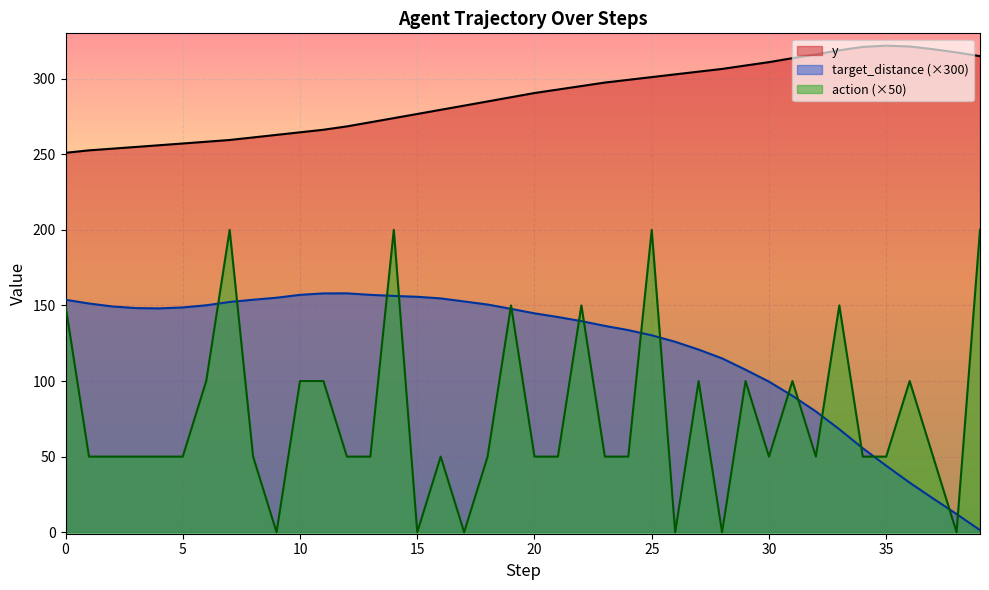

Reading right to left, extract all data points from this chart.

y: 314.9	317.4	319.5	321.3	321.8	321.0	318.8	316.1	313.6	310.9	308.7	306.5	304.7	302.9	301.1	299.2	297.4	295.1	292.8	290.5	287.7	285.0	282.2	279.4	276.7	273.9	271.2	268.4	266.2	264.5	262.8	261.1	259.5	258.3	257.1	256.0	254.8	253.7	252.6	251.0
target_distance: 1.4	12.0	22.3	32.8	44.0	55.6	68.1	79.9	90.2	99.6	107.5	115.0	120.8	126.0	130.2	133.7	136.5	139.6	142.3	144.8	147.7	150.6	152.6	154.7	155.7	156.3	157.0	158.0	158.0	157.0	155.1	153.8	152.3	150.1	148.7	148.0	148.3	149.3	151.3	153.8
action: 200.0	0.0	50.0	100.0	50.0	50.0	150.0	50.0	100.0	50.0	100.0	0.0	100.0	0.0	200.0	50.0	50.0	150.0	50.0	50.0	150.0	50.0	0.0	50.0	0.0	200.0	50.0	50.0	100.0	100.0	0.0	50.0	200.0	100.0	50.0	50.0	50.0	50.0	50.0	150.0